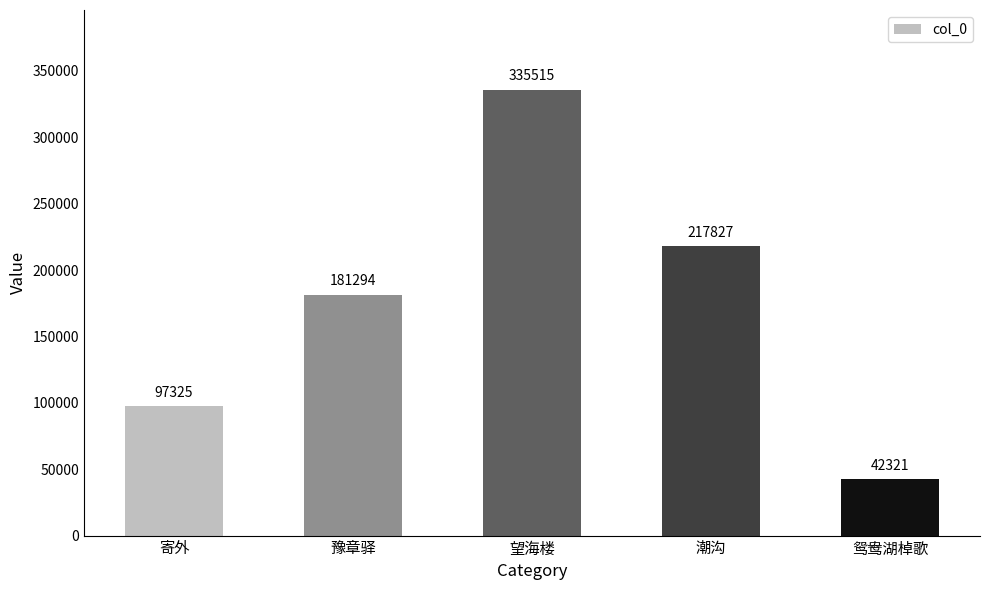

What position from the right is 望海楼?

3